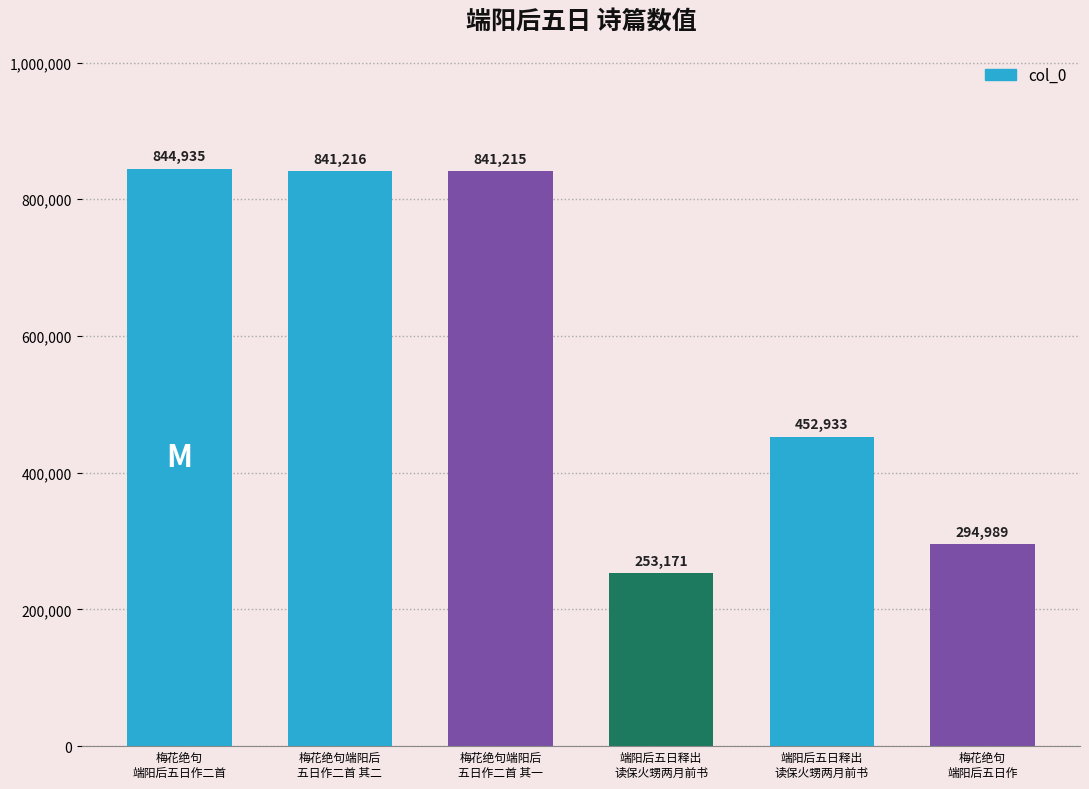

What is the value of the 1st bar from the left?

844935